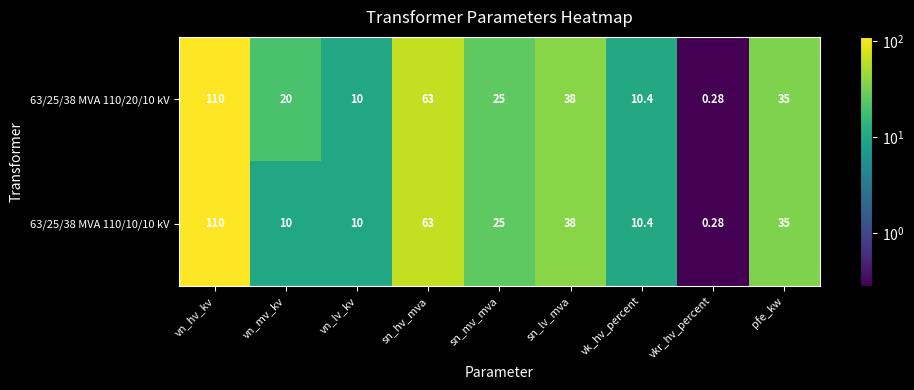

At which category is the sum across all series the highest?

vn_hv_kv